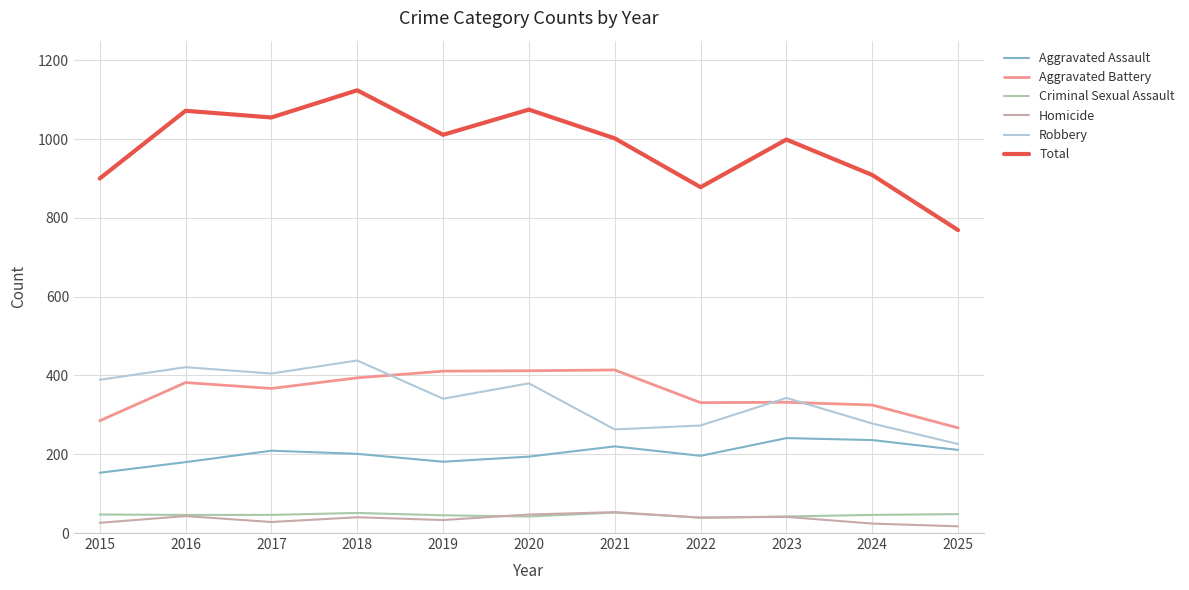

What is the minimum value shown in the chart?

17